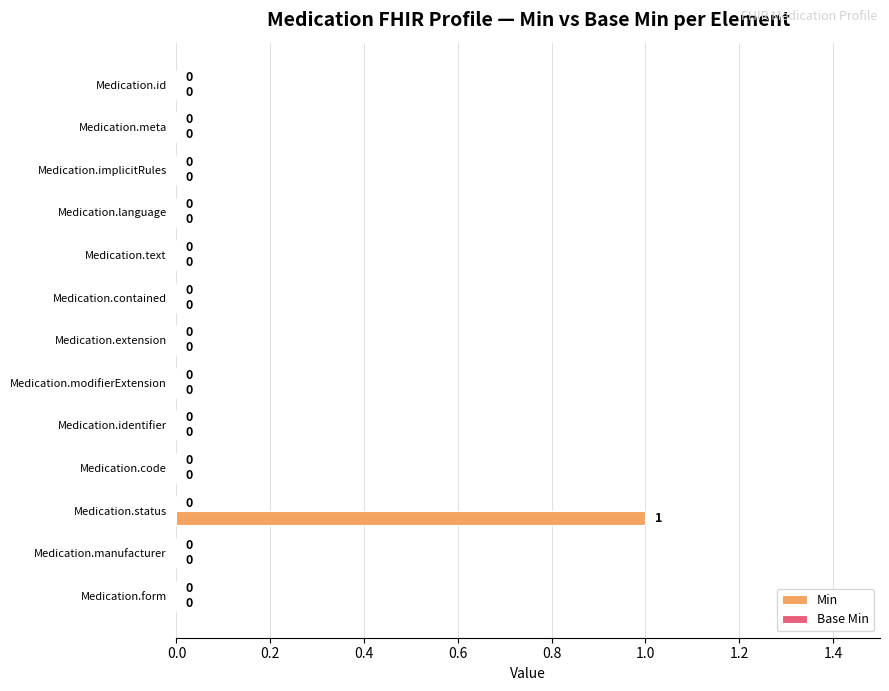

Is it true that the value at Medication.id is 0?

True